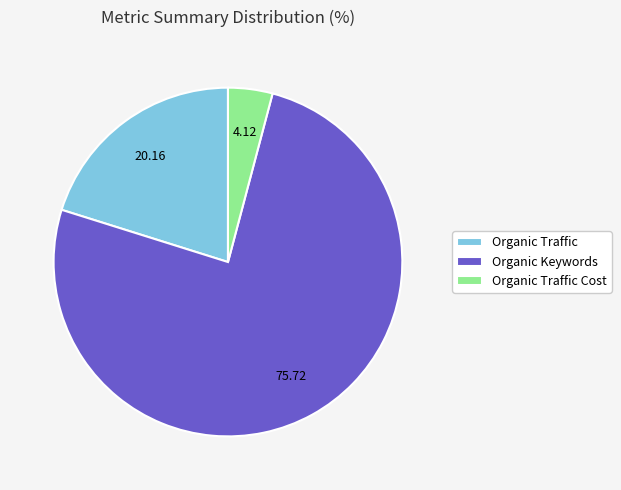

What is the smallest slice in the pie chart?

Organic Traffic Cost